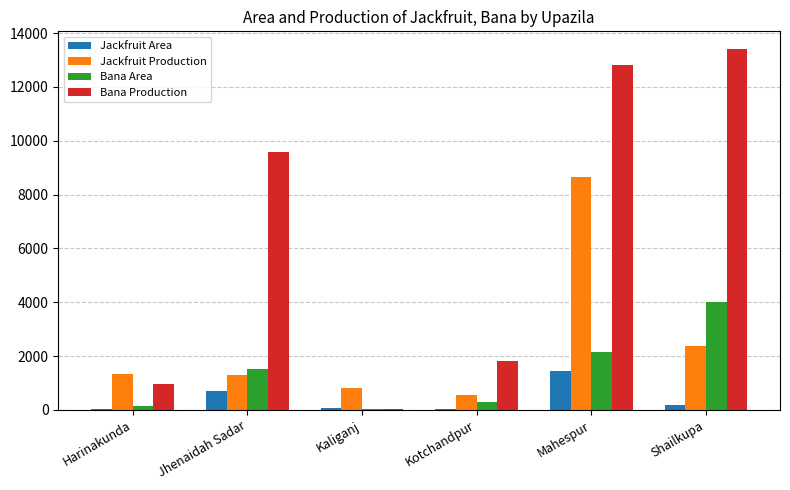

The Bana Area series shows 2351 at Shailkupa. True or false?

False